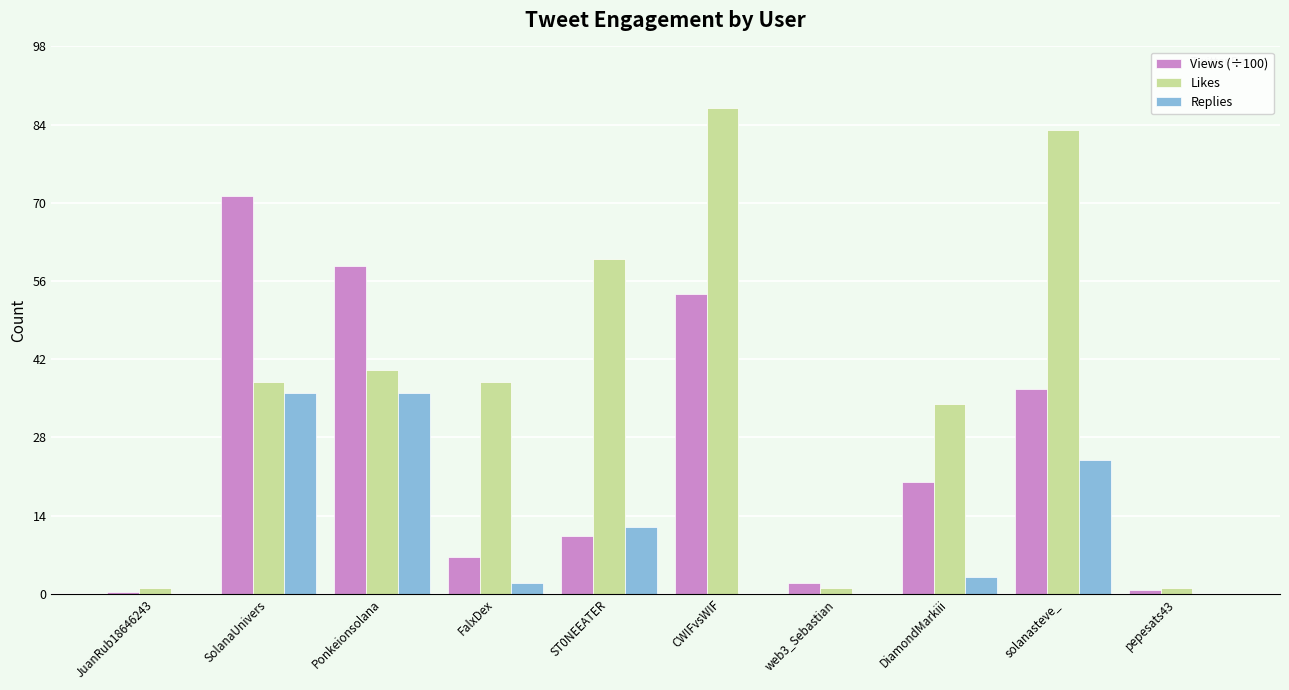

What is the sum of all Likes values?

383.0